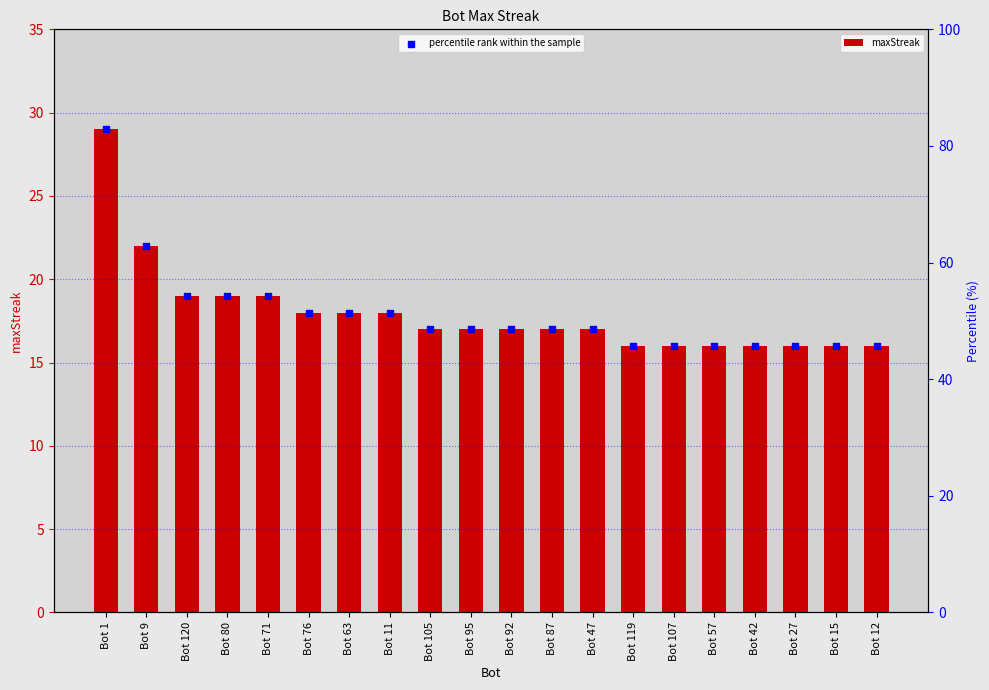

What is the total value across all series at Bot 105?

65.6